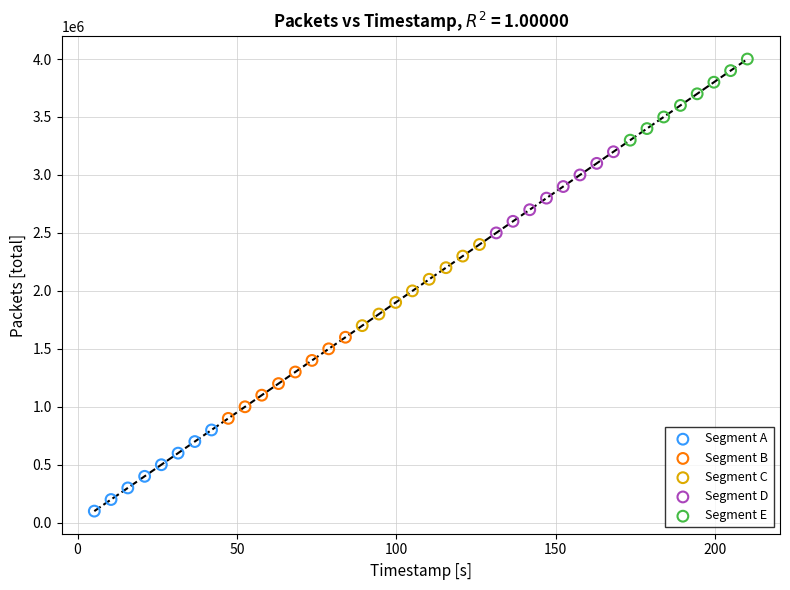

Which series contains the lowest Y value?

Segment A